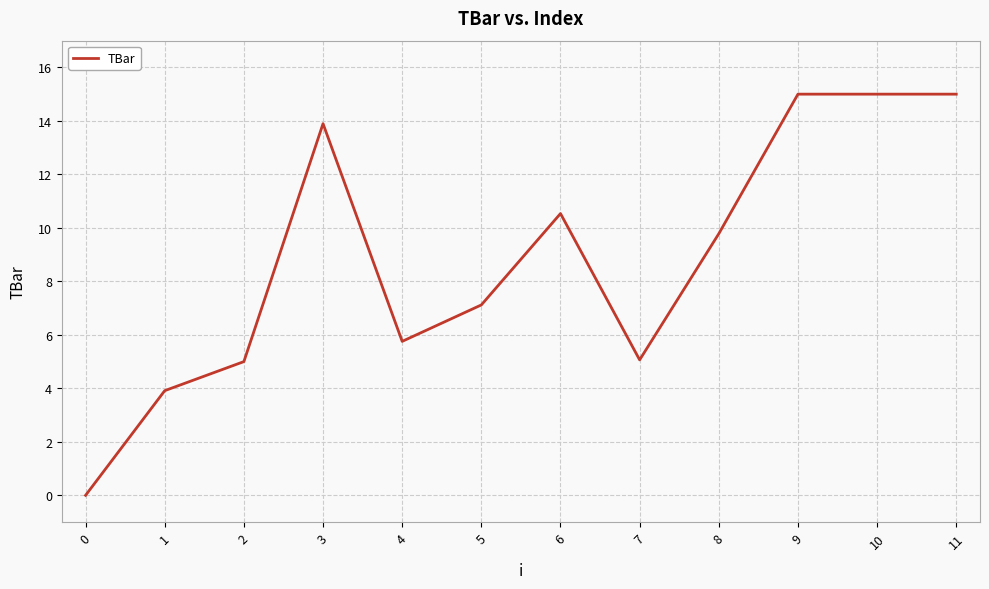

Where is the data nearest to the value 7?

5